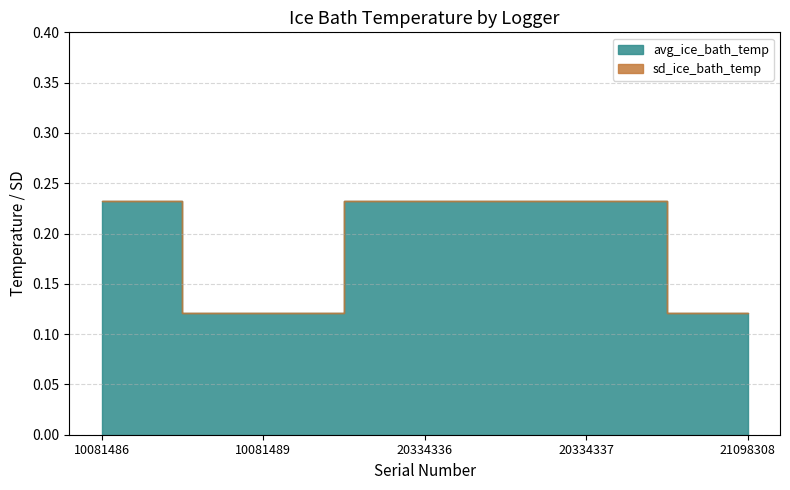

The avg_ice_bath_temp series shows 0.4 at 10081486. True or false?

False